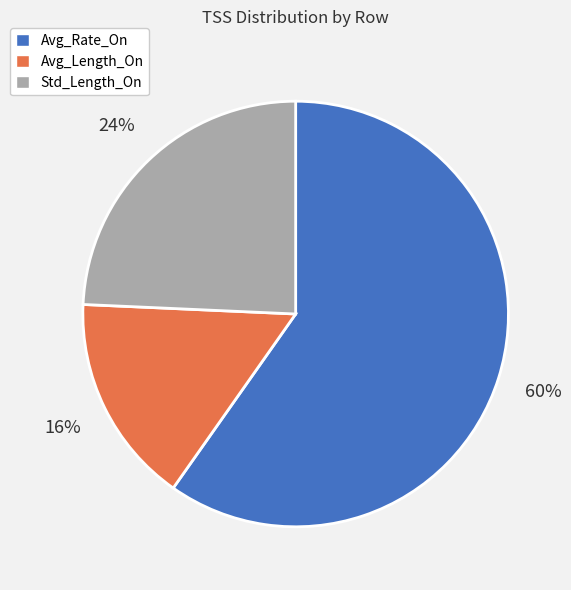

Which slice represents more than half of the pie?

Avg_Rate_On